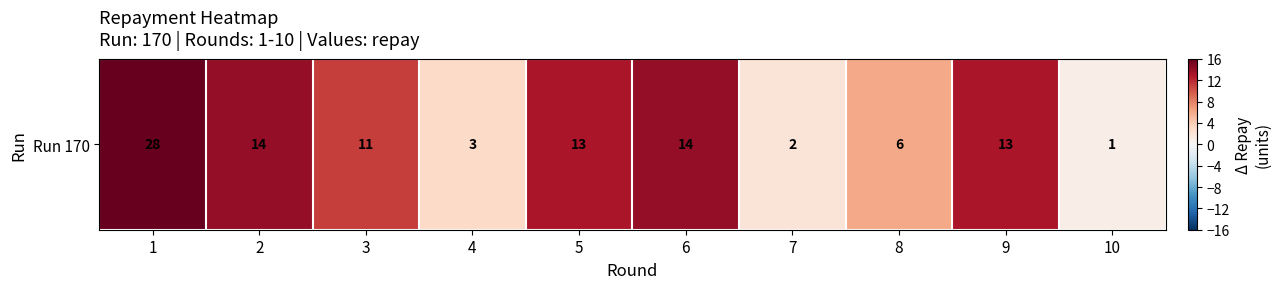

Which category has the lowest value across all series?

10